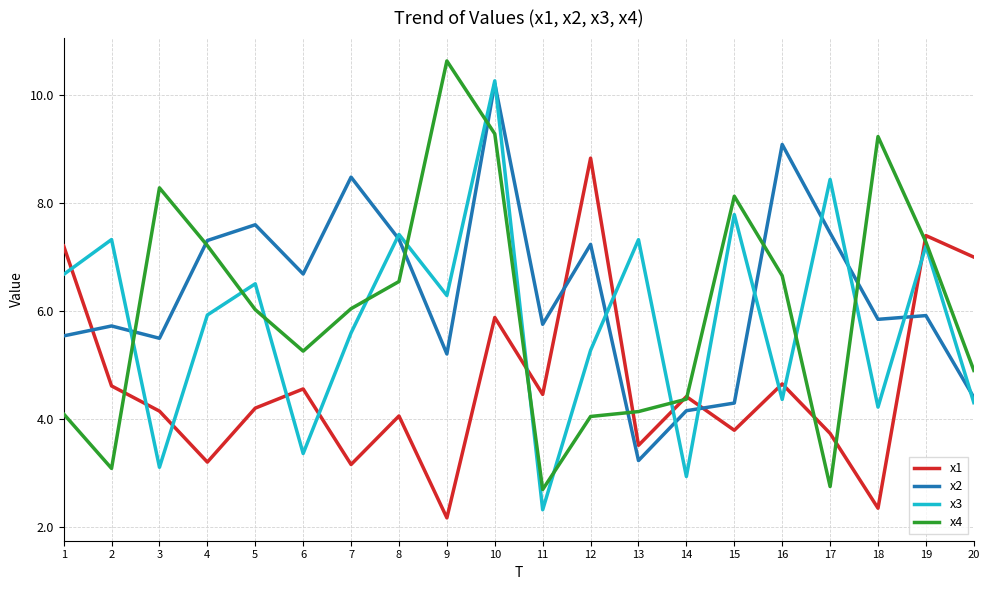

What is the highest value of the x3 series?

10.3